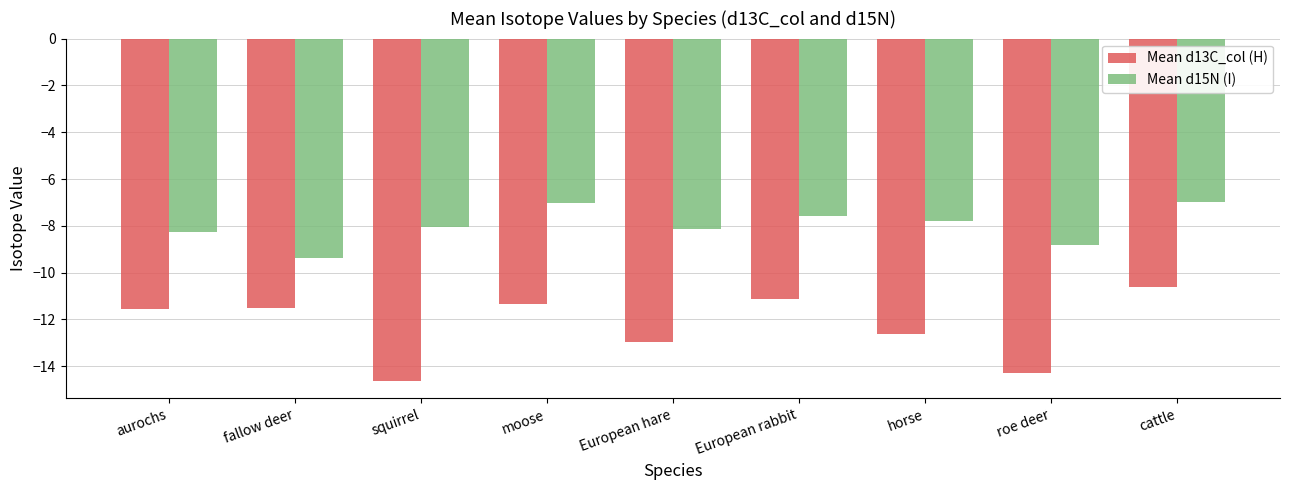

Are the bars grouped side by side (vs. stacked)?

Yes